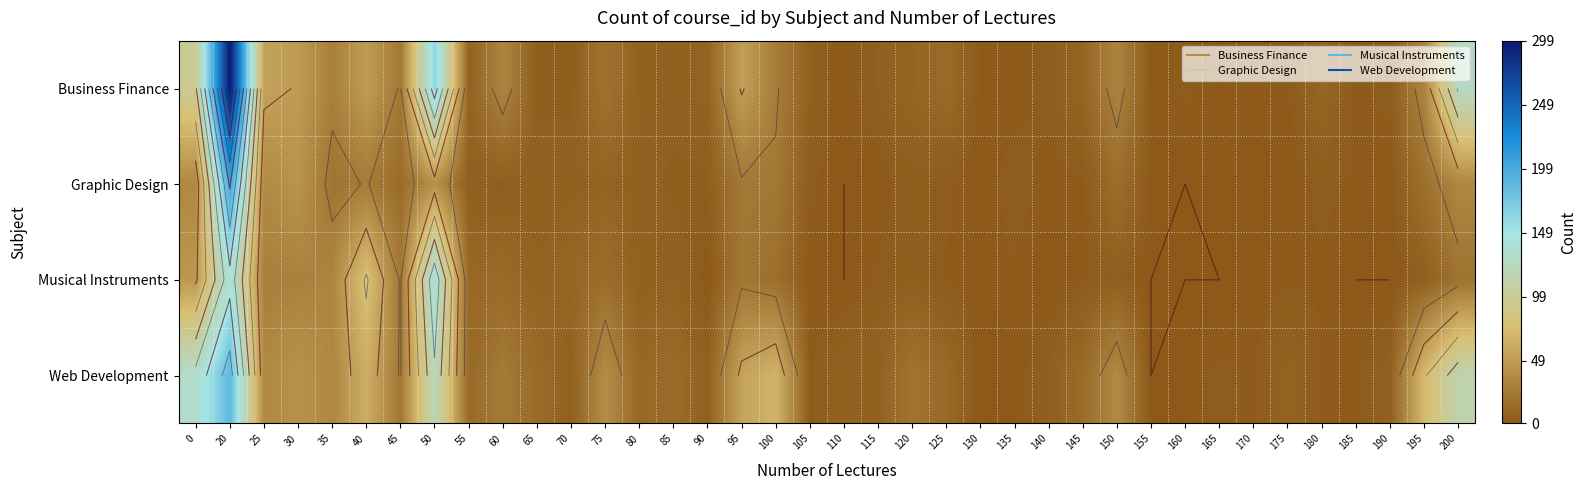

True or false: Business Finance has a value of 35 at 0.

False